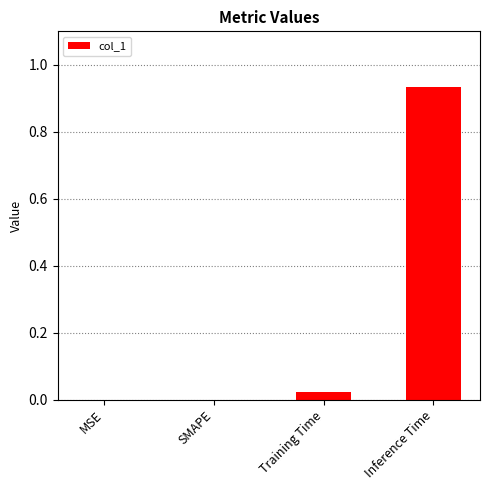

Is it true that the value at SMAPE is 0.0?

True